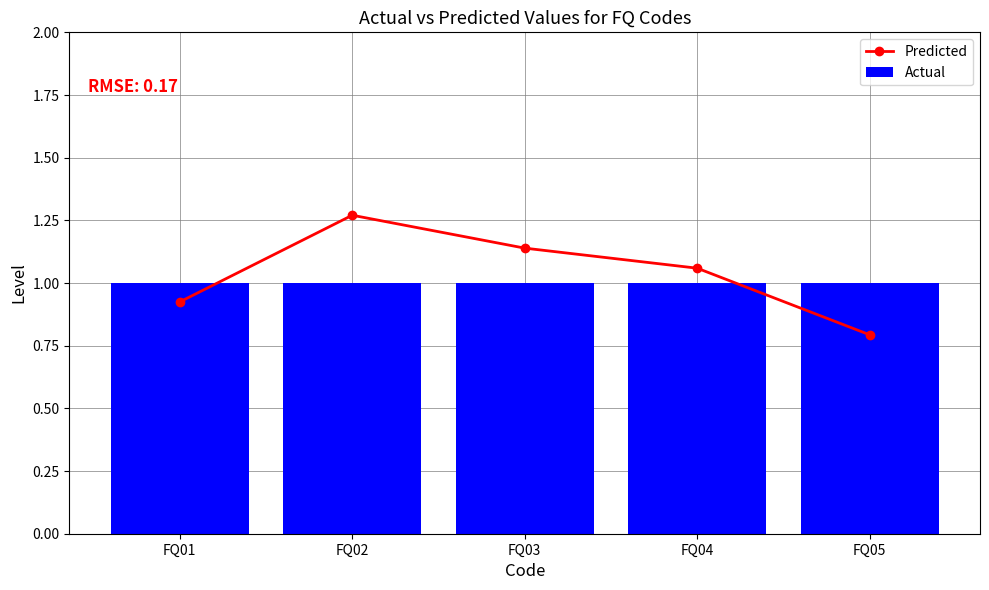

Between FQ01 and FQ03, which series saw the biggest shift?

Predicted